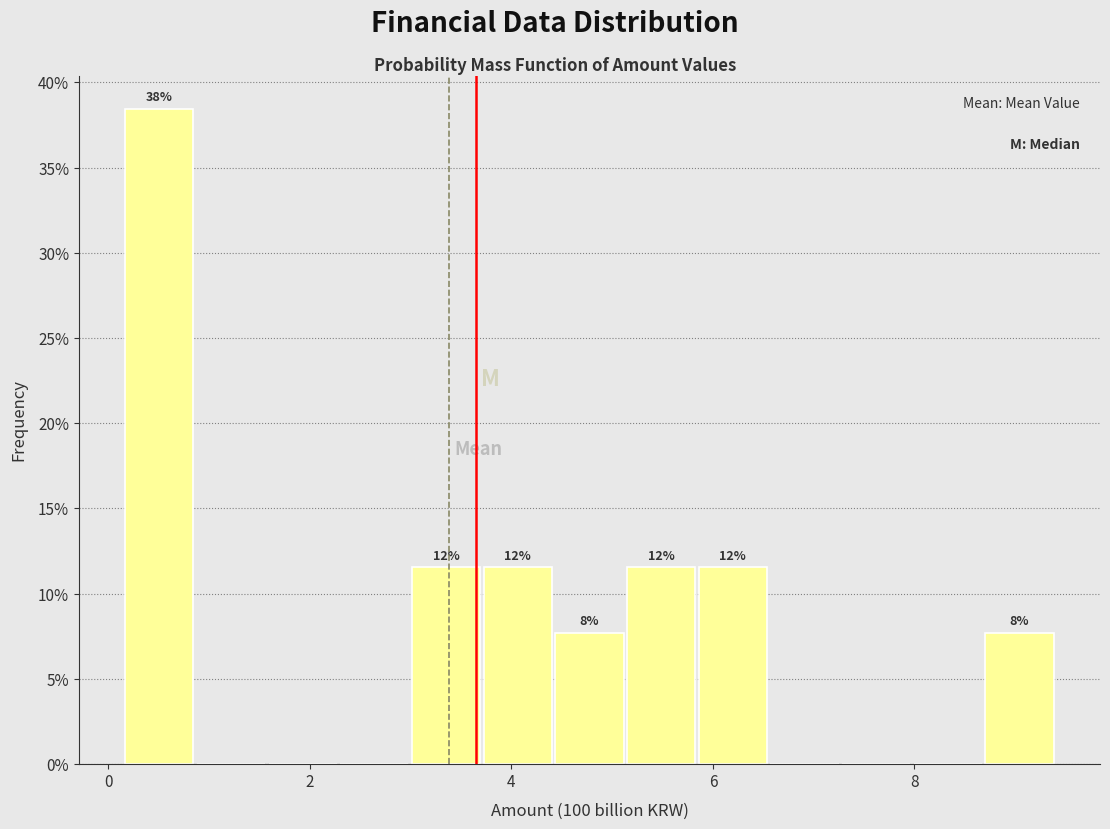

Read against the x-axis, roughly where is the centre of the tallest bar?

0.6